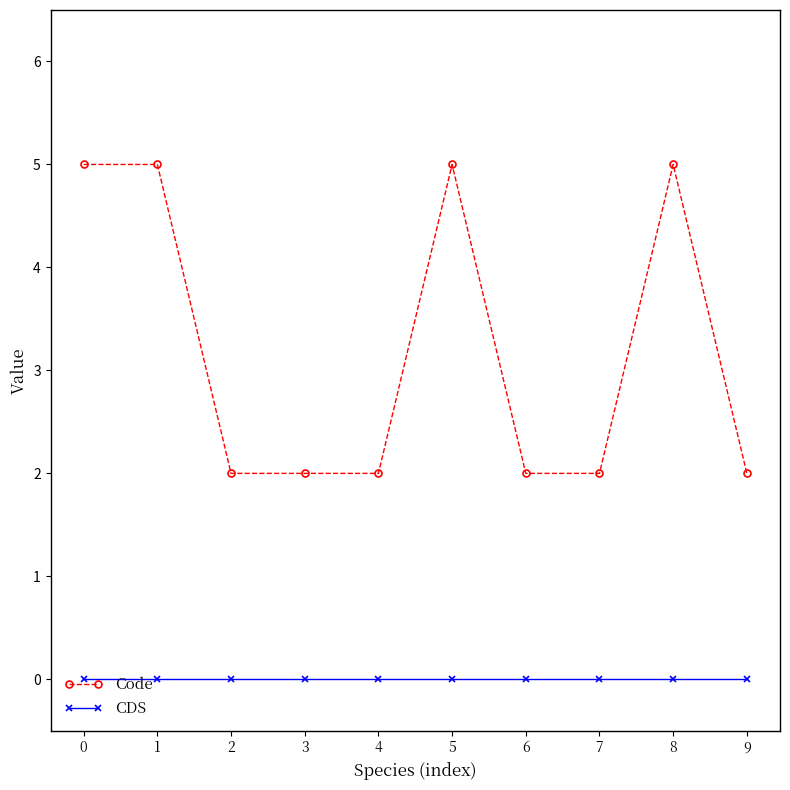

Rank the series at 5 from highest to lowest value.

Code, CDS